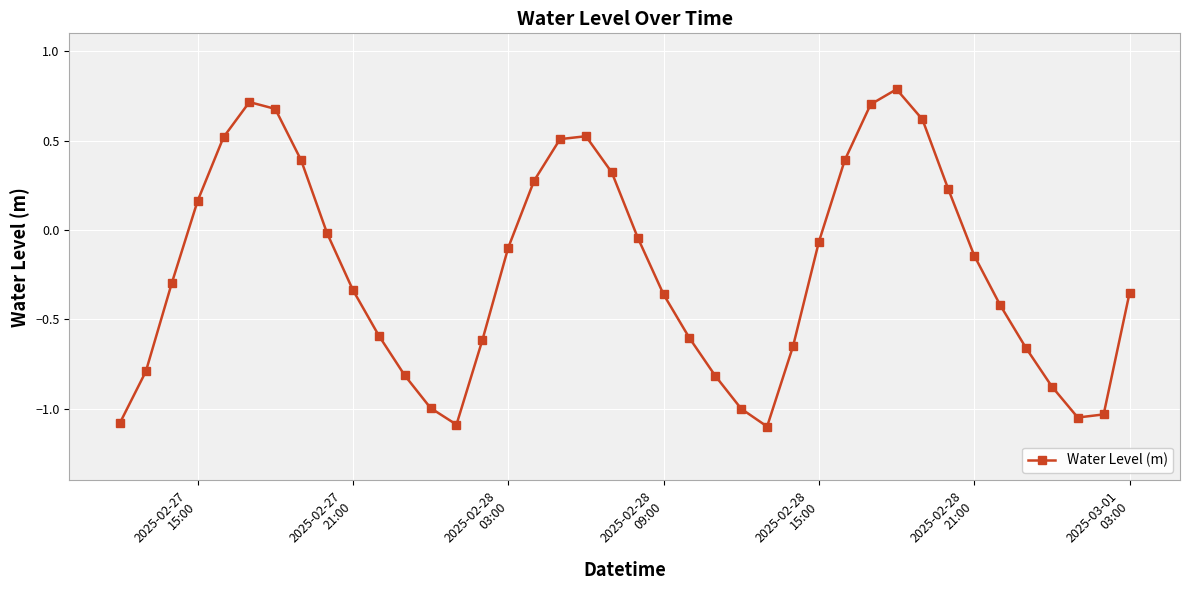

What is the value of the 23rd point from the left?

-0.6